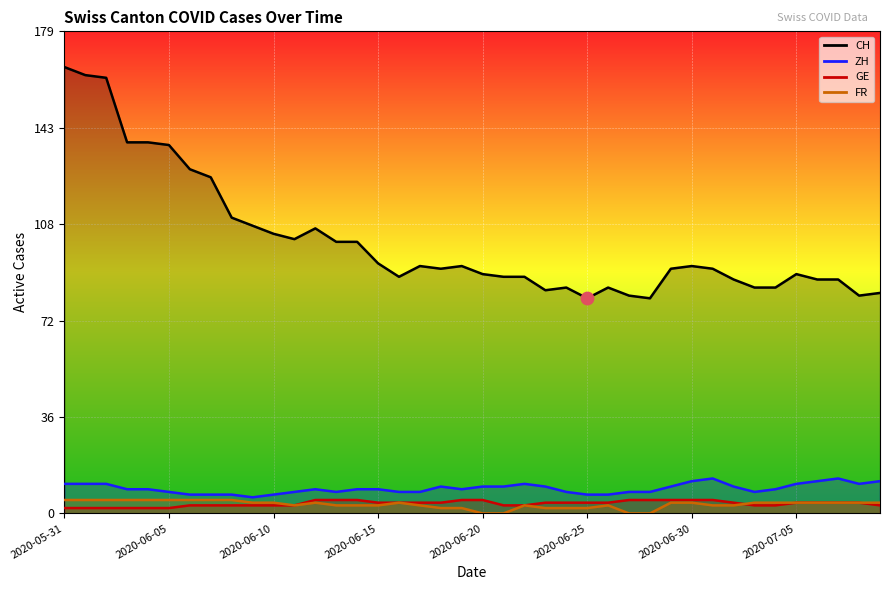

Which series has the largest Y range (max minus min)?

CH